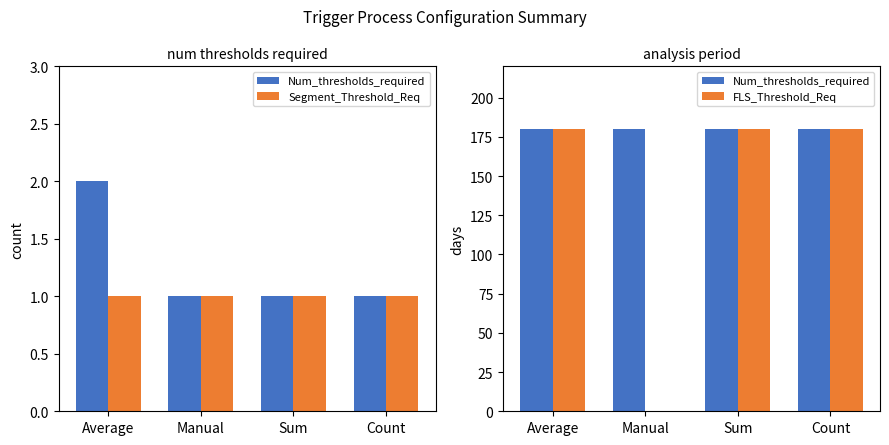

Is the value of Segment_Threshold_Req at Average greater than the value of Num_thresholds_required at Manual?

No